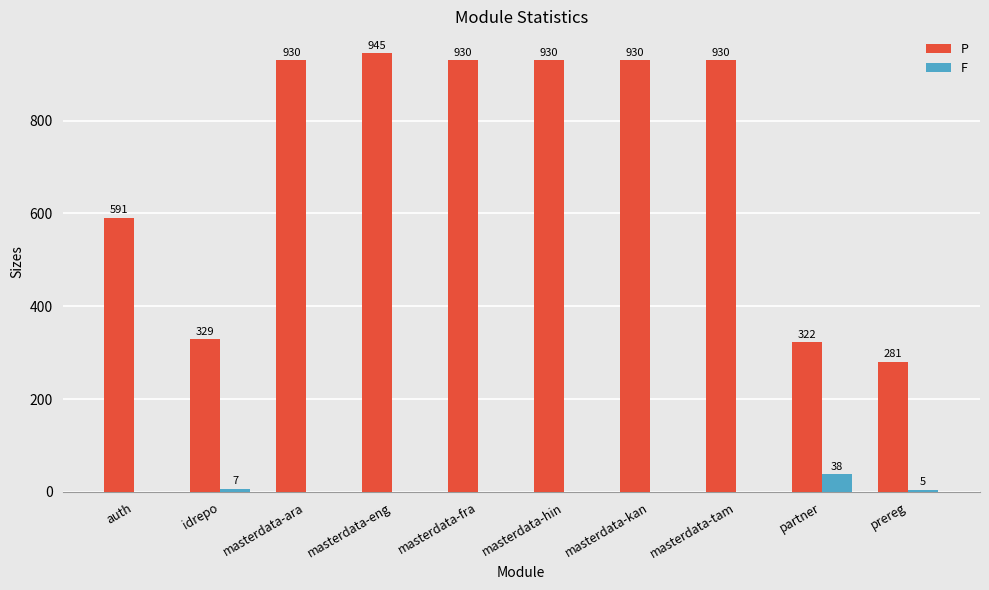

What is the maximum value for F?

38